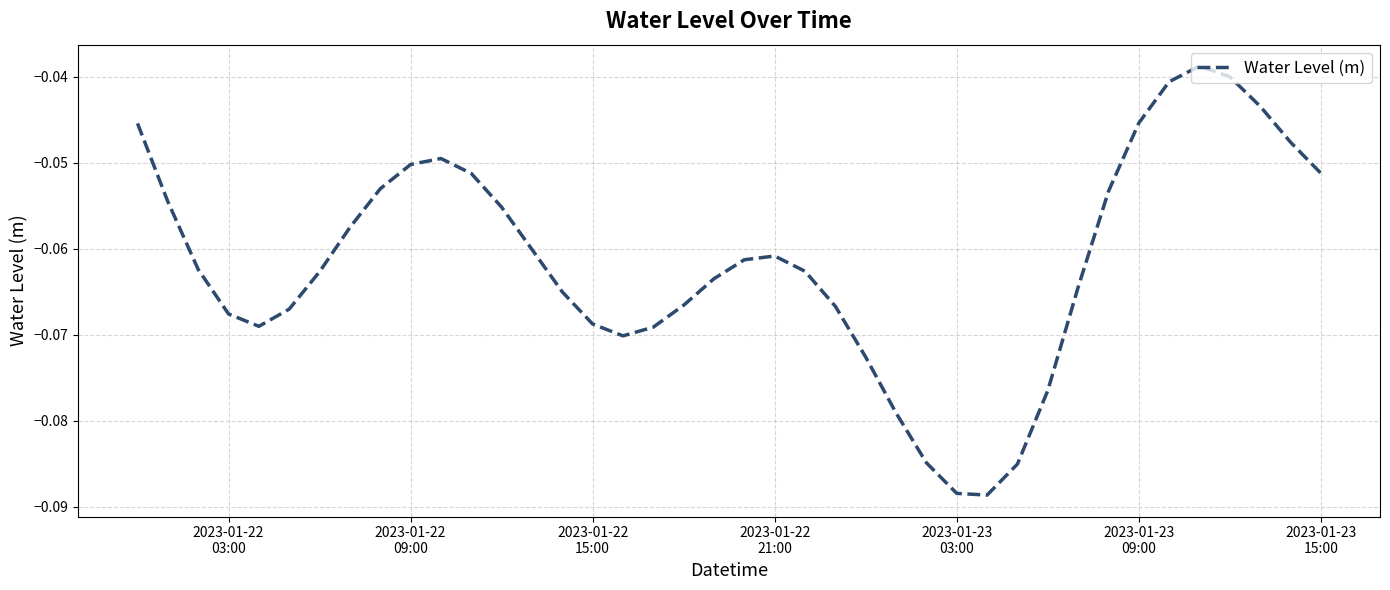

Does the chart display data point markers on the line(s)?

No